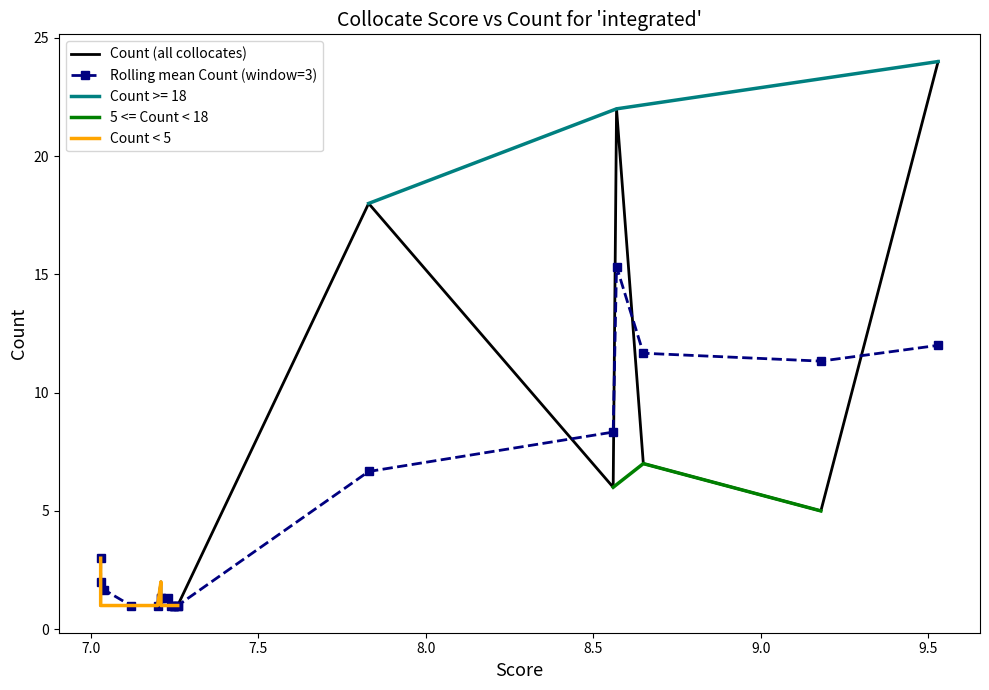

How many intersections are there between Count and Score?

5